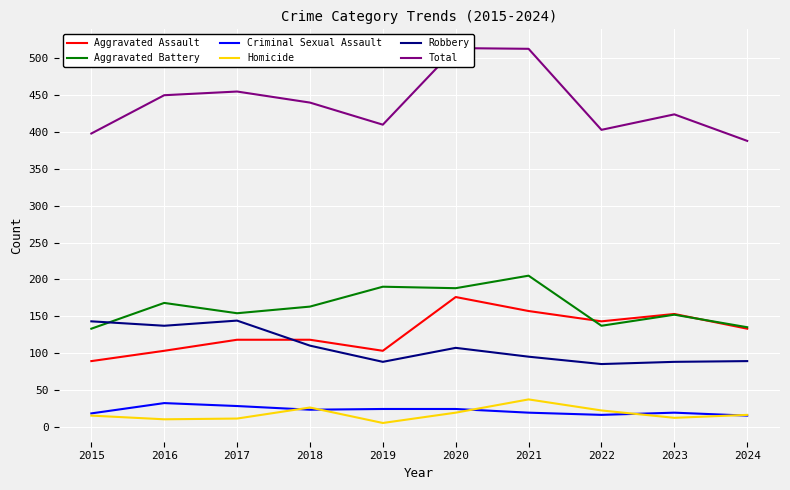

Which category has the highest value in the Robbery series?

2017